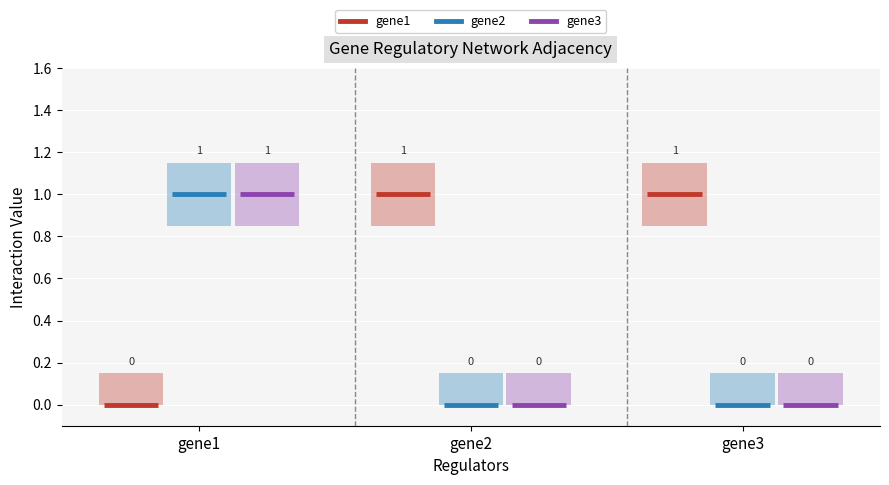

Is it true that gene3 equals 2 at gene1?

False